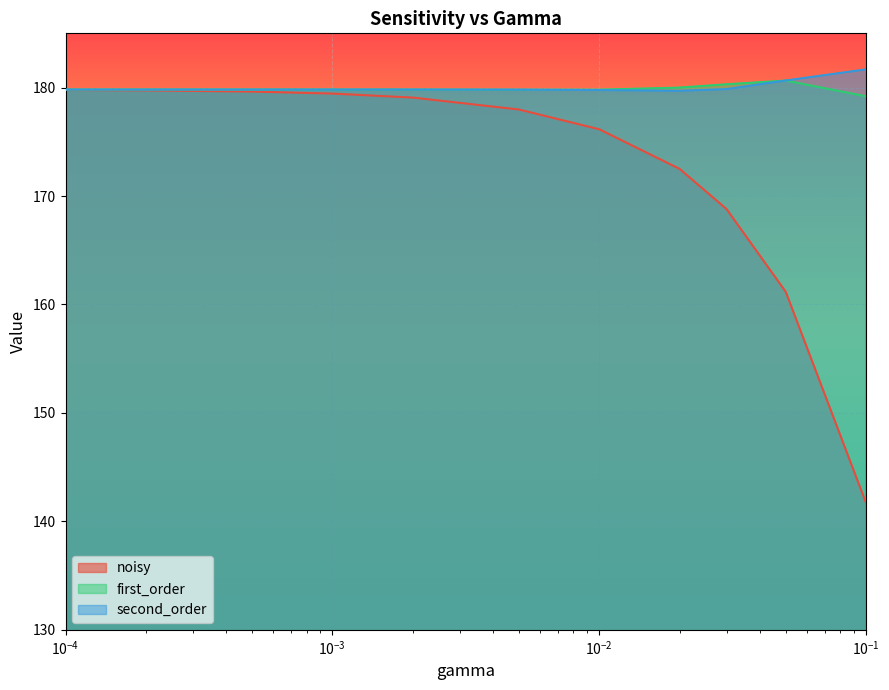

Where is noisy nearest to the value 160?

0.05